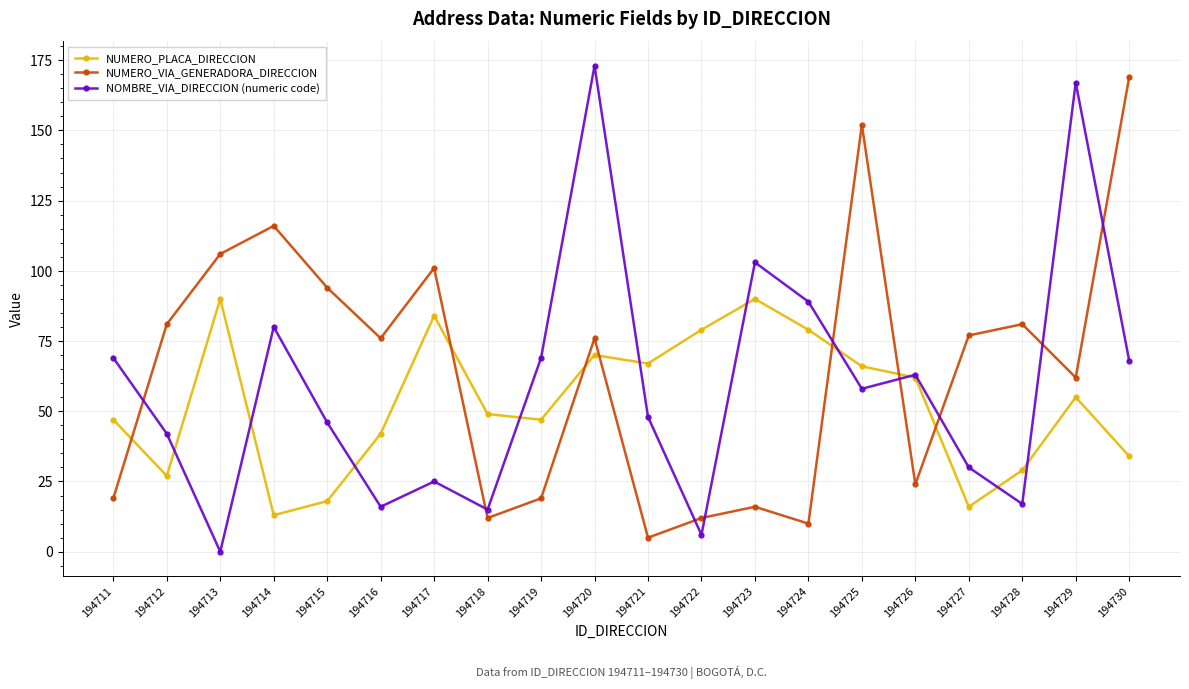

Where do NOMBRE_VIA_DIRECCION (numeric code) and NUMERO_VIA_GENERADORA_DIRECCION first cross each other?

194711 and 194712